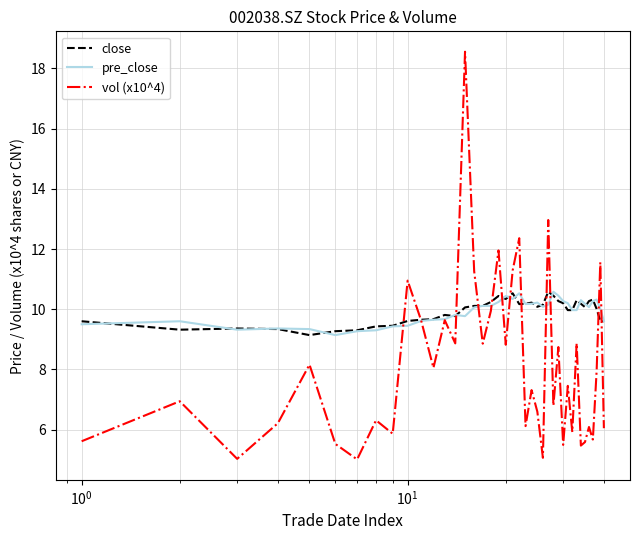

True or false: pre_close and vol (x10^4) intersect in this chart.

True